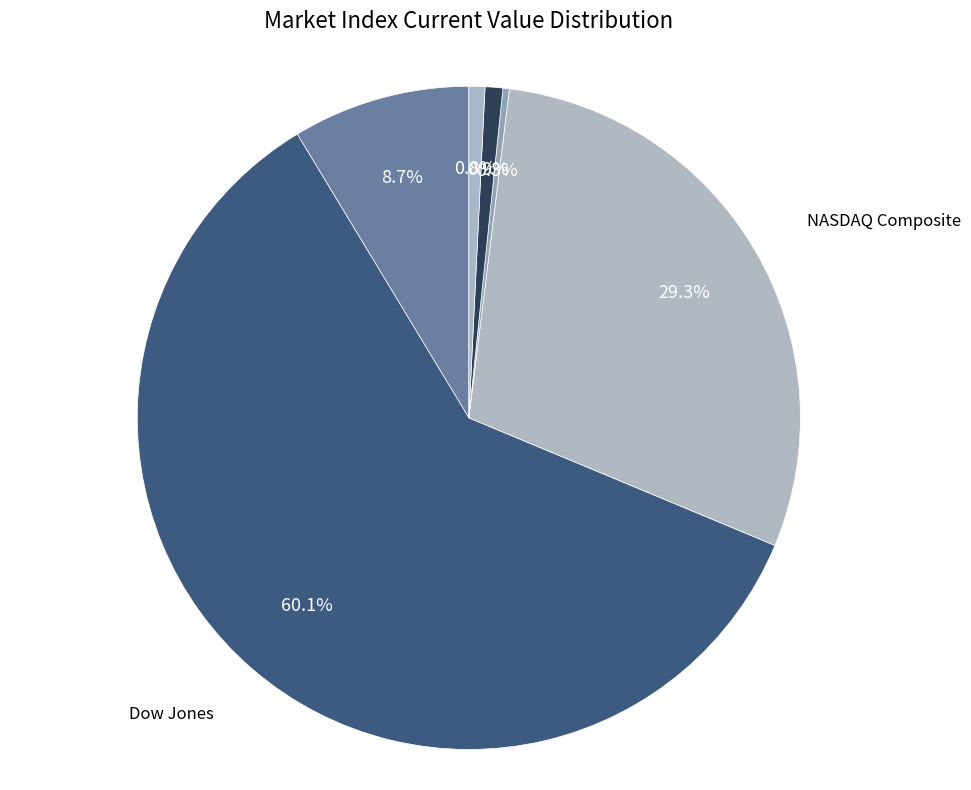

Is there any slice that represents more than half of the pie?

Yes